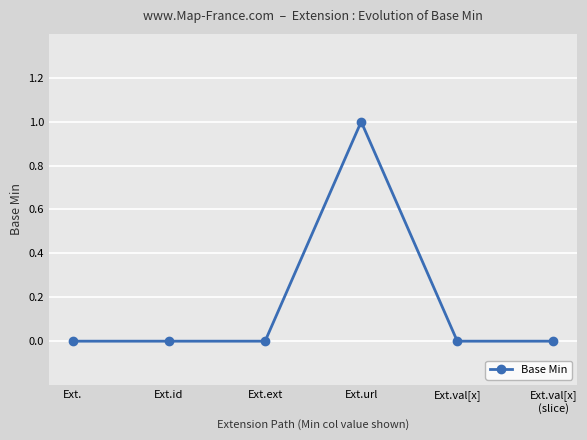

Which label corresponds to the largest value in the chart?

Ext.url